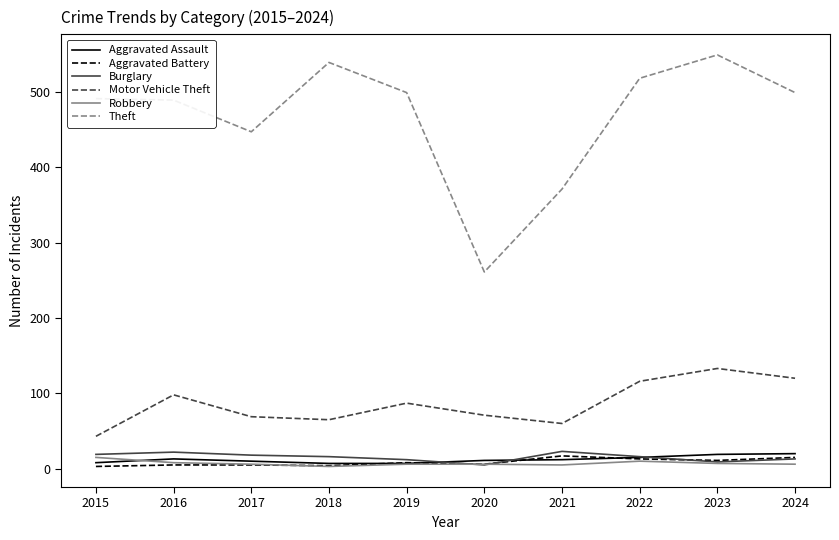

What is the maximum value for Theft?

549